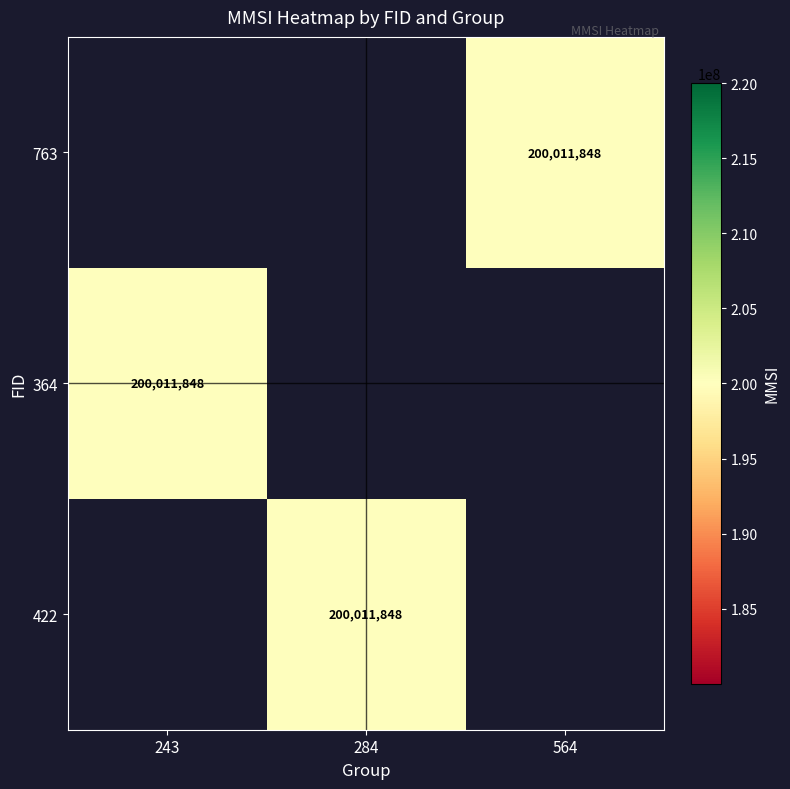

Which category has the lowest value across all series?

564